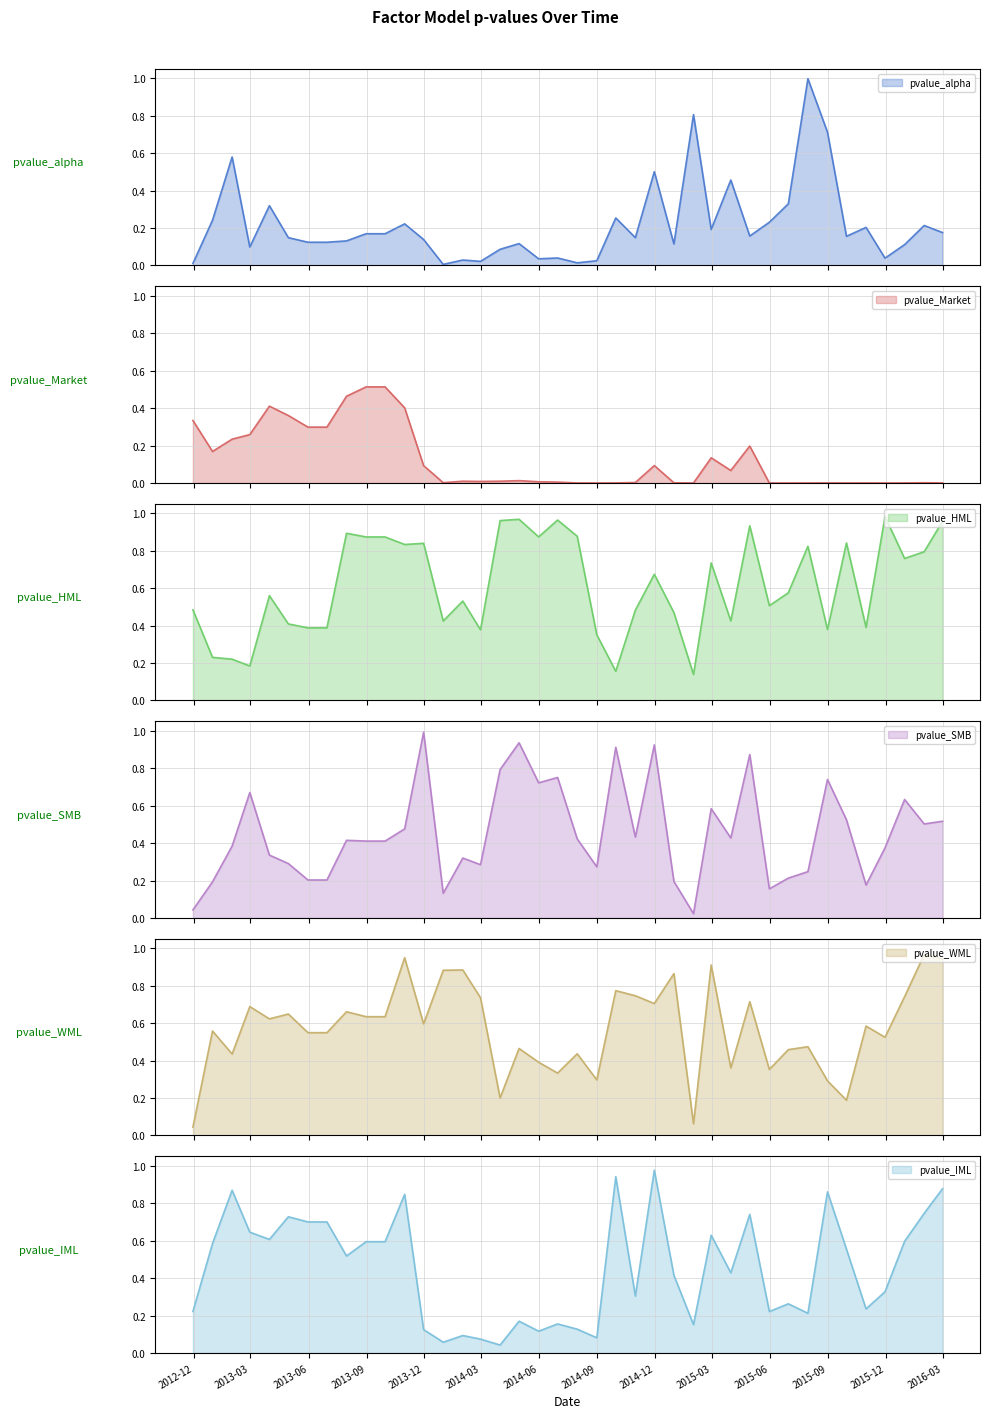

True or false: pvalue_HML has a value of 0.3 at 2014-05-31.

False